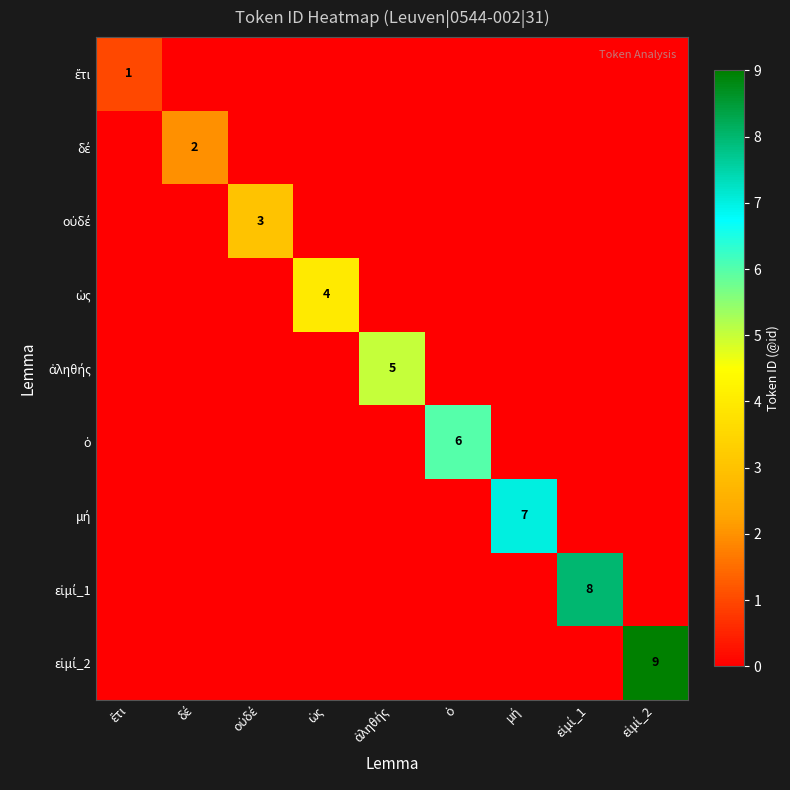

What is the maximum value shown in the chart?

9